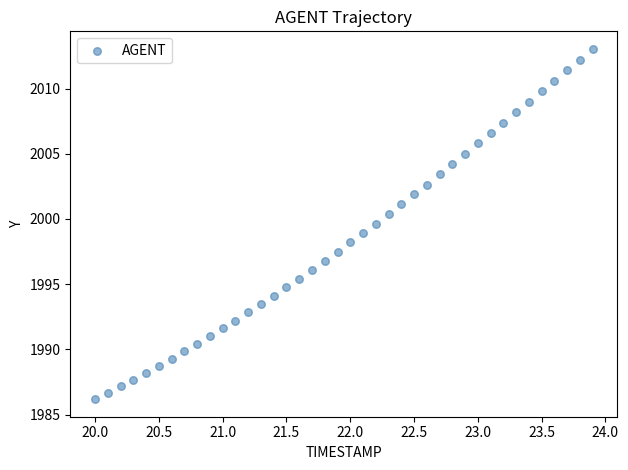

What is the range of X values (max minus min)?

3.9